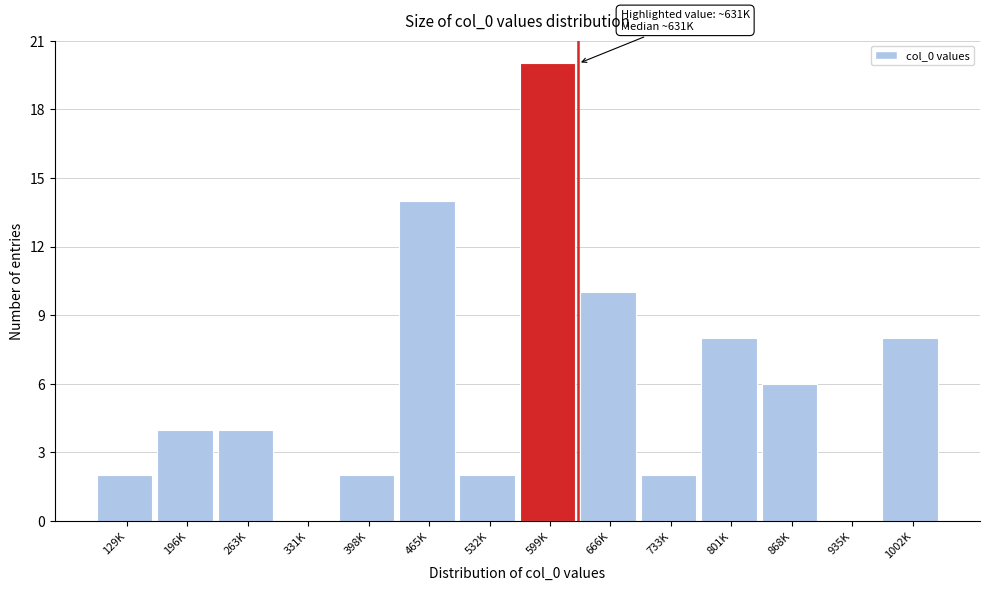

Reading right to left, what are all the values shown in this chart?

1002K=8	935K=0	868K=6	801K=8	733K=2	666K=10	599K=20	532K=2	465K=14	398K=2	331K=0	263K=4	196K=4	129K=2